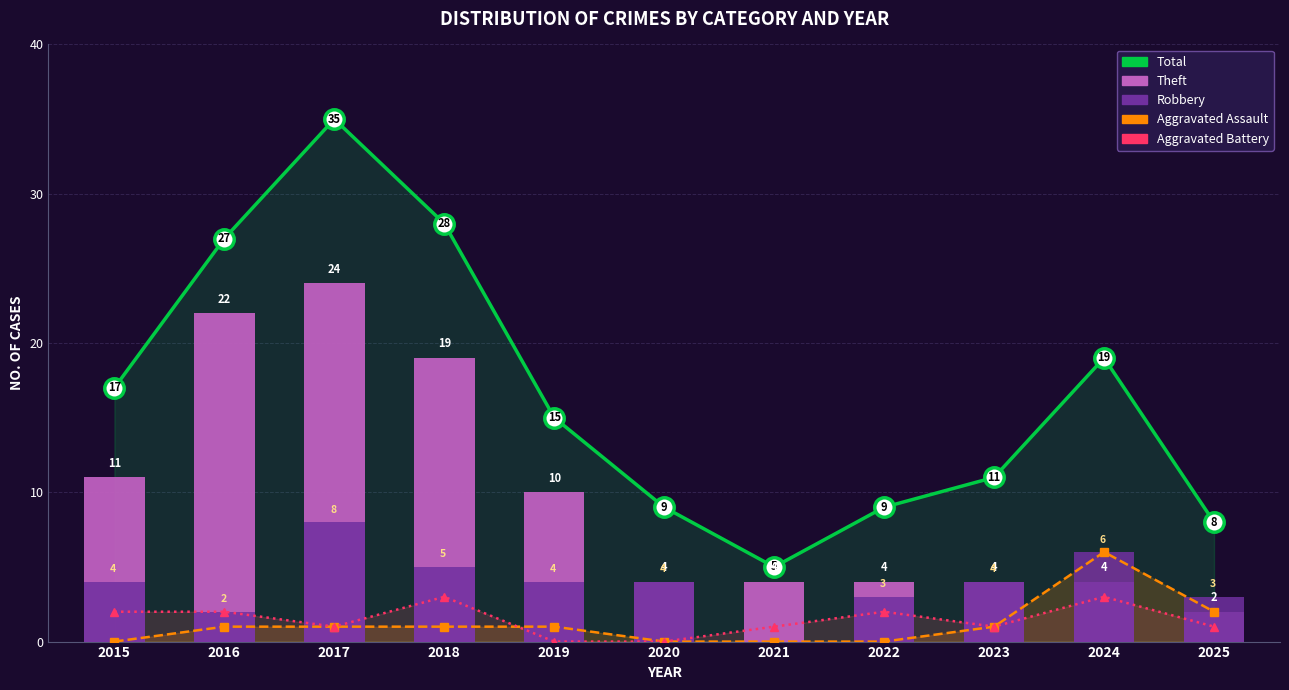

What is the total value across all series at 2025?

16